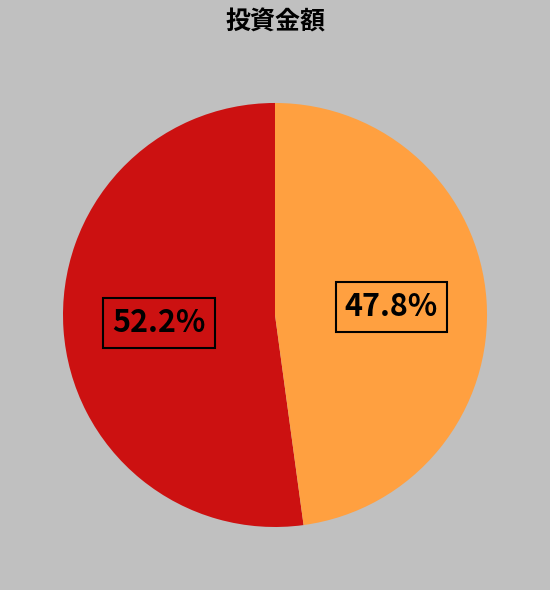

Is there a majority slice in this chart?

Yes